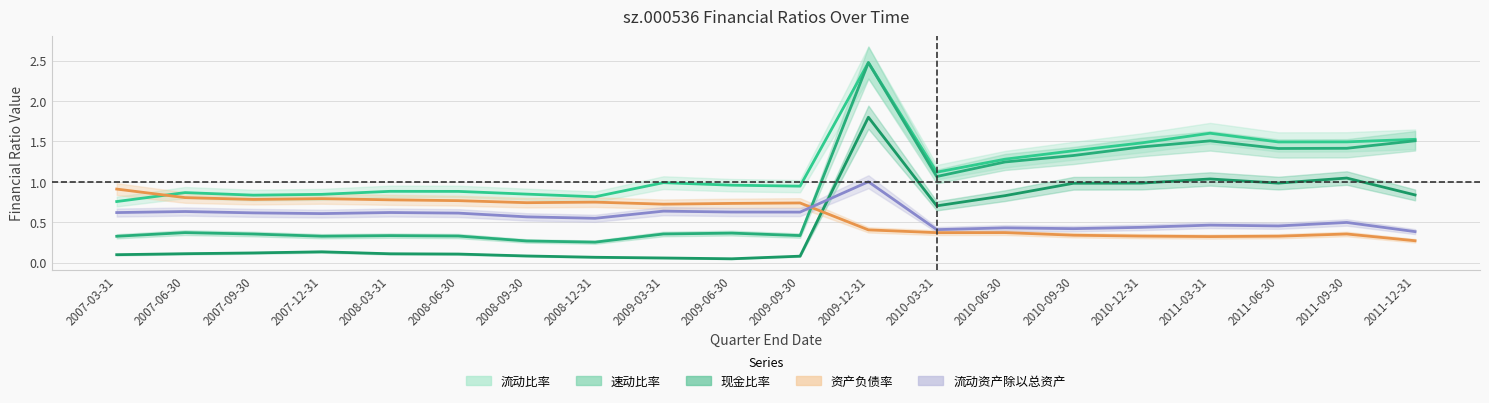

What is the value of the 流动资产除以总资产 point at the 13th from the left?

0.4